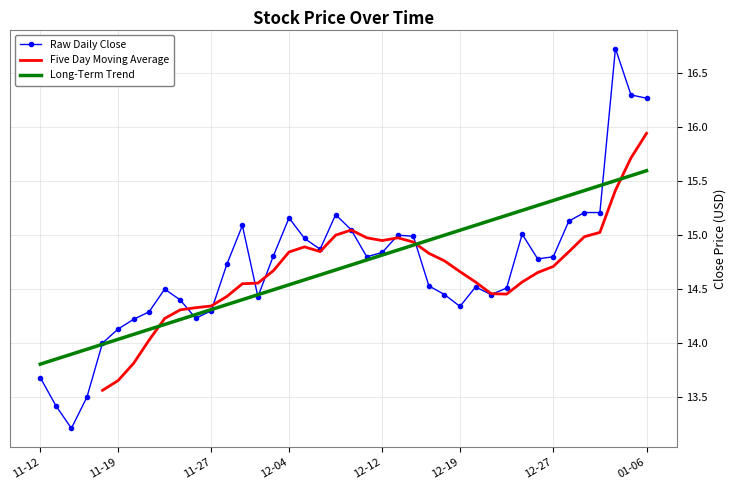

How many interior local valleys (lower than both neighbors) does the data have?

8